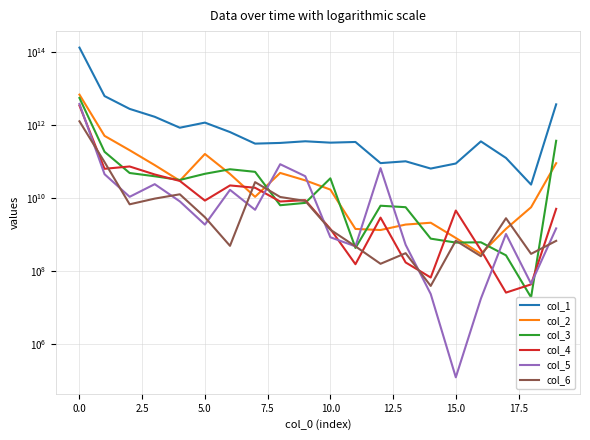

What is the lowest value of the col_5 series?

123252